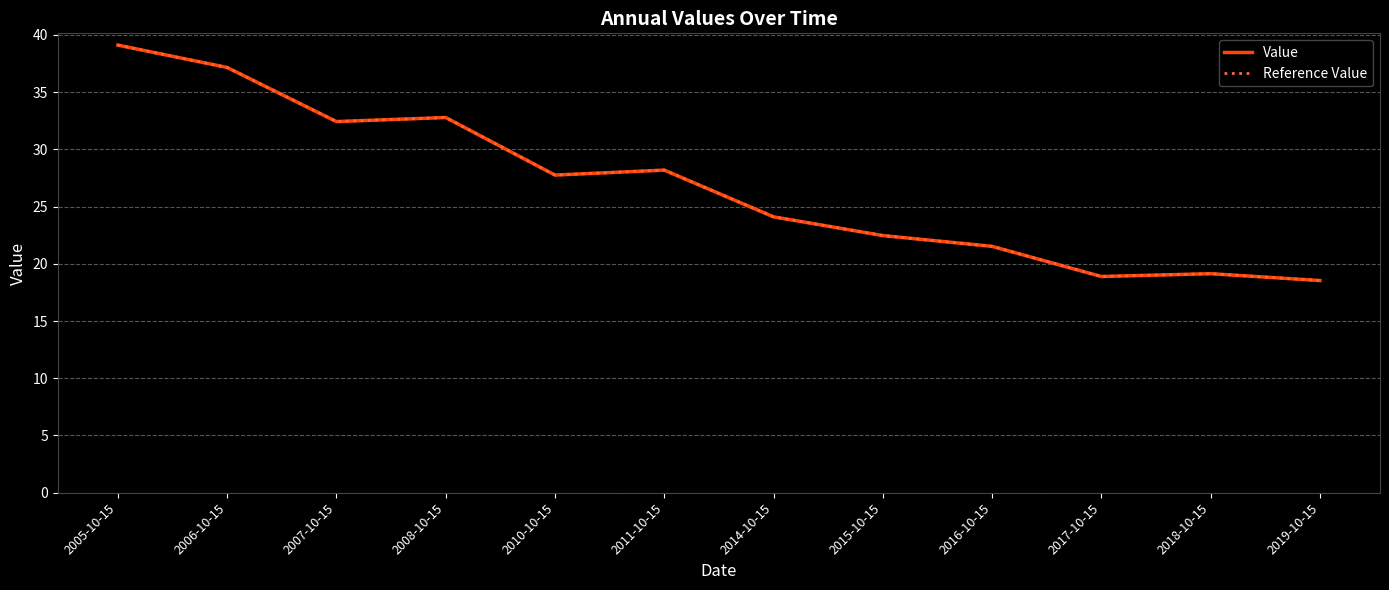

List the labels in order of Reference Value value, smallest first.

2019-10-15, 2017-10-15, 2018-10-15, 2016-10-15, 2015-10-15, 2014-10-15, 2010-10-15, 2011-10-15, 2007-10-15, 2008-10-15, 2006-10-15, 2005-10-15